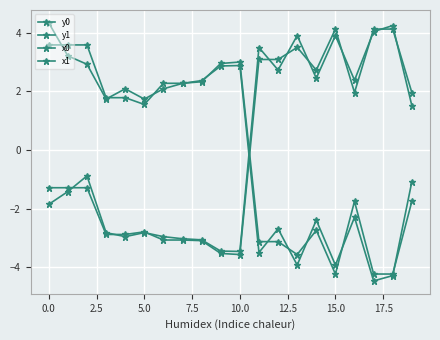

How many data points in x0 are less than -1?

11